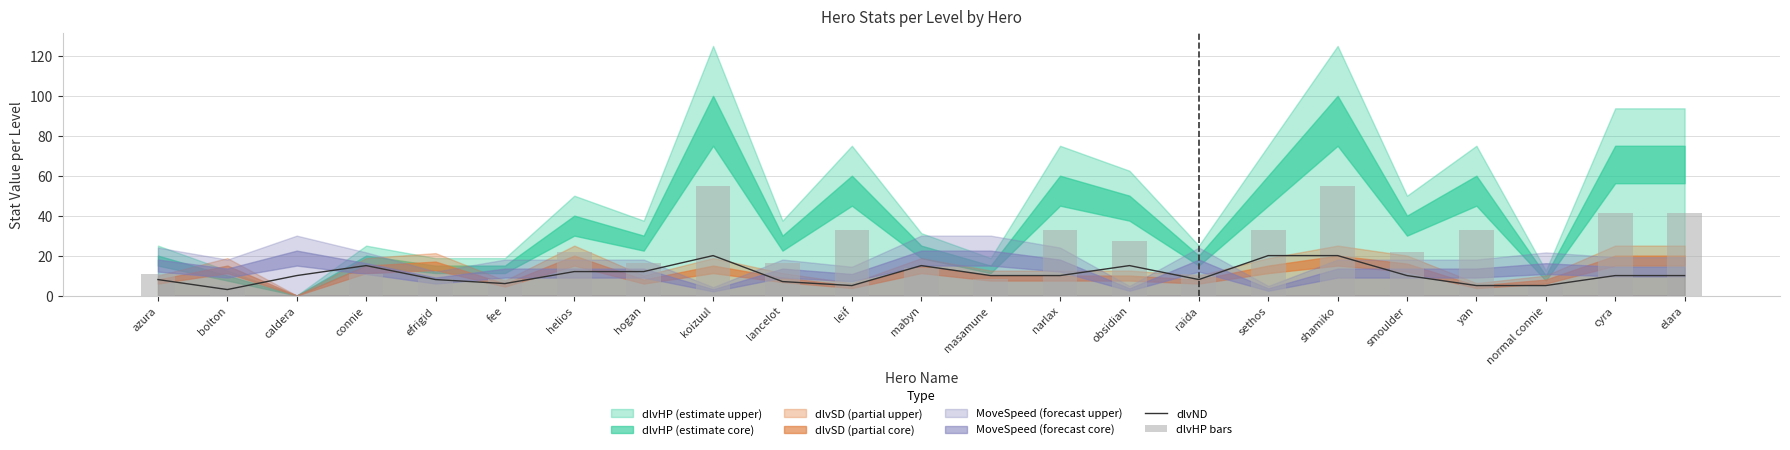

Where is dlvHP bars nearest to the value 27?

obsidian